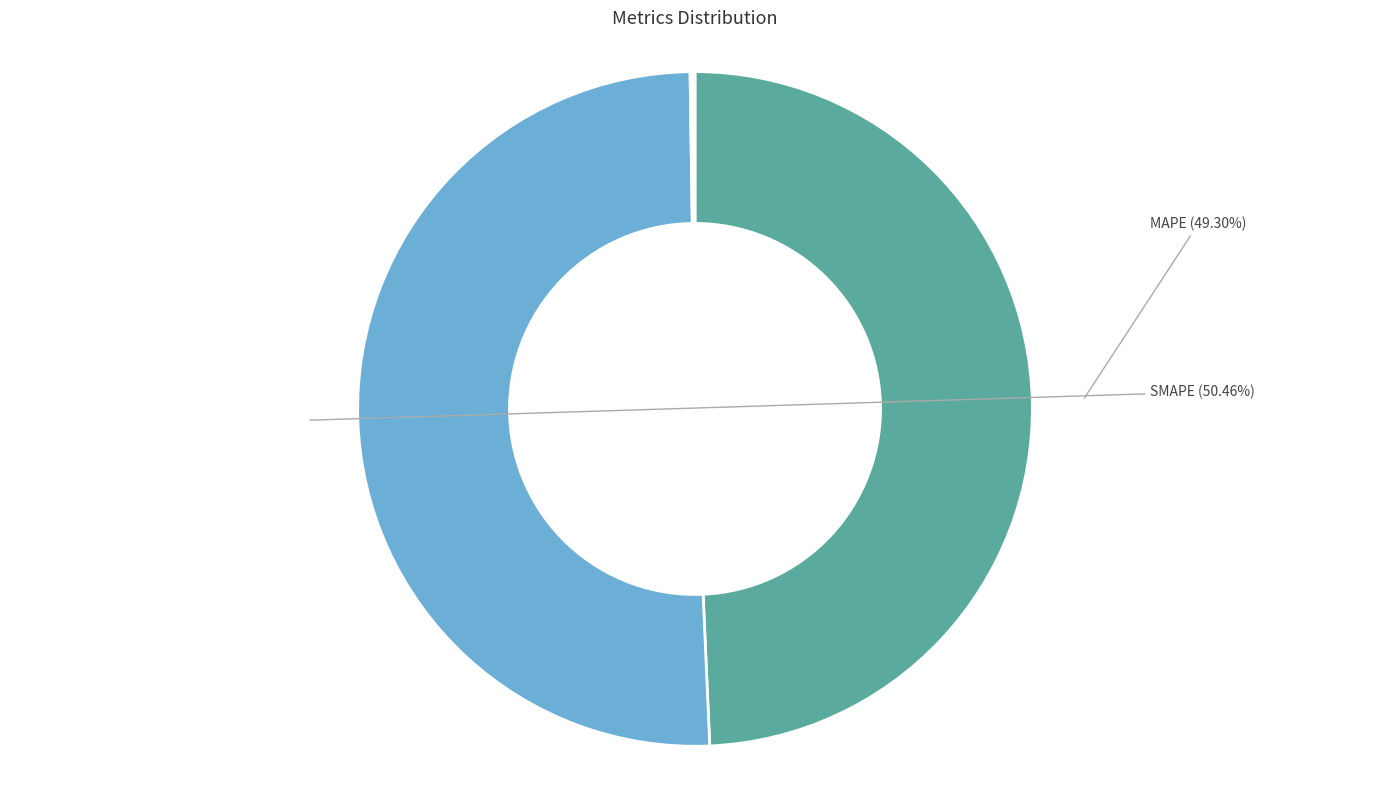

What is the ratio of the value at MAPE to the value at SMAPE?

1.0